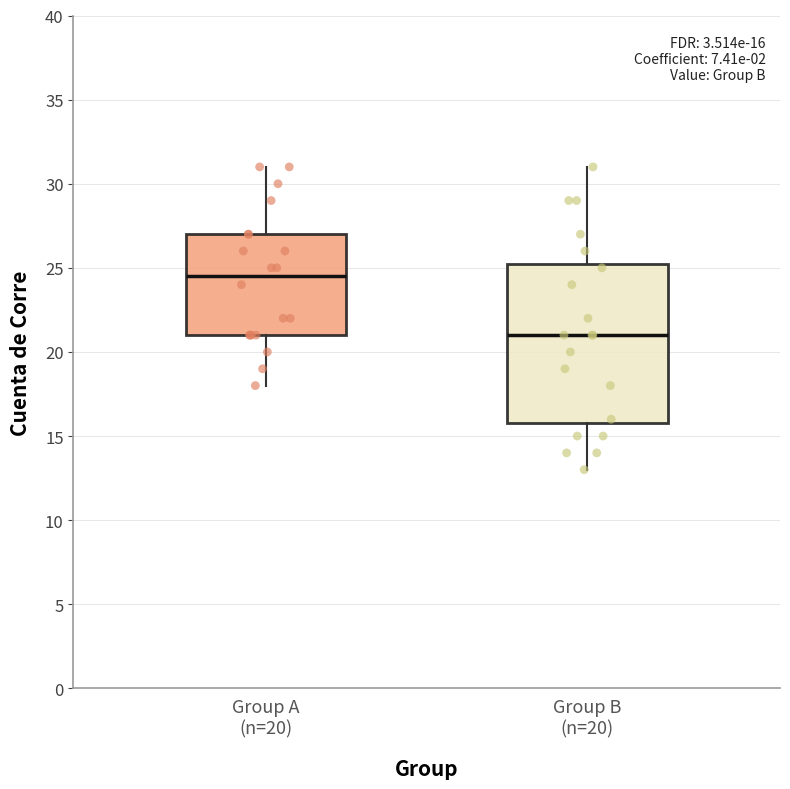

Comparing the boxes themselves (not the whiskers), which one is the tallest?

Group B (n=20)